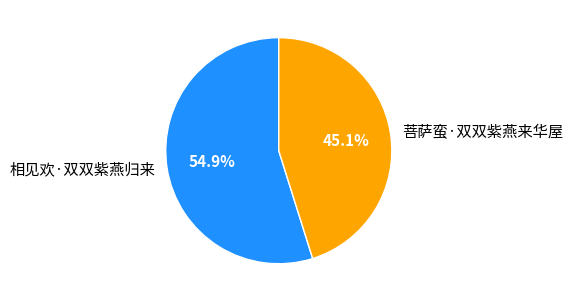

To the nearest percent, what is the combined percentage of 菩萨蛮·双双紫燕来华屋 and 相见欢·双双紫燕归来?

100%